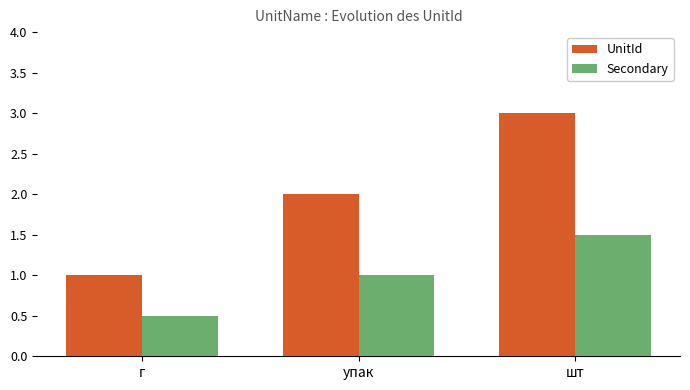

What is the total value across all series at г?

1.5